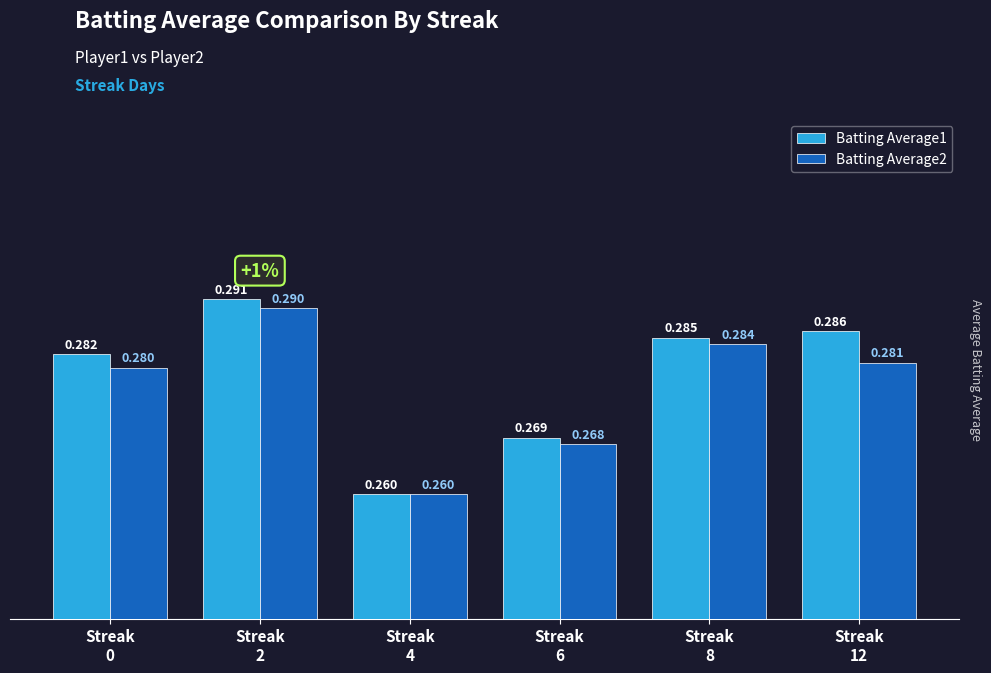

What is the maximum value shown in the chart?

0.3